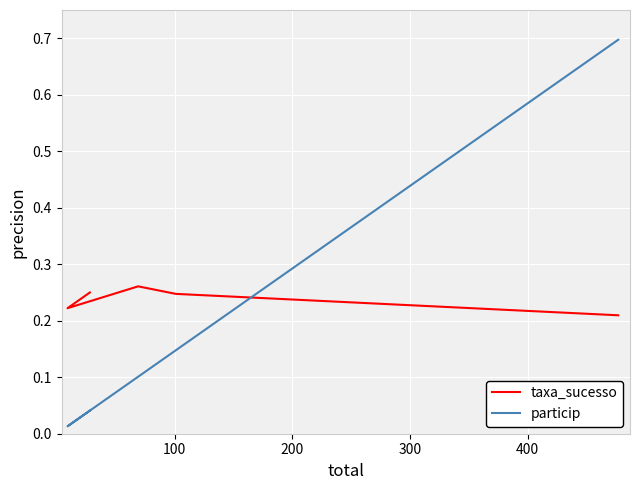

What are all the series names shown in the legend?

taxa_sucesso, particip